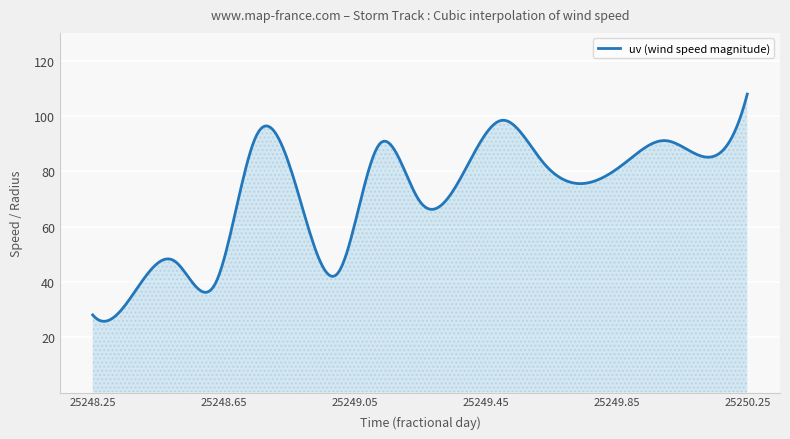

What is the difference between the maximum and minimum values?

82.1